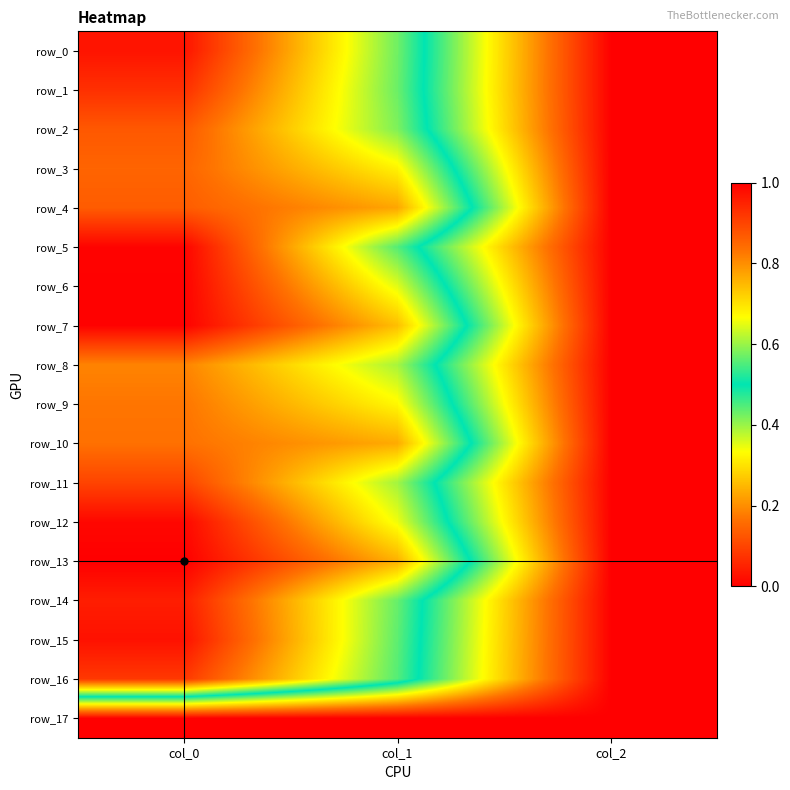

What is the difference between the highest and lowest values at col_0?

1.0